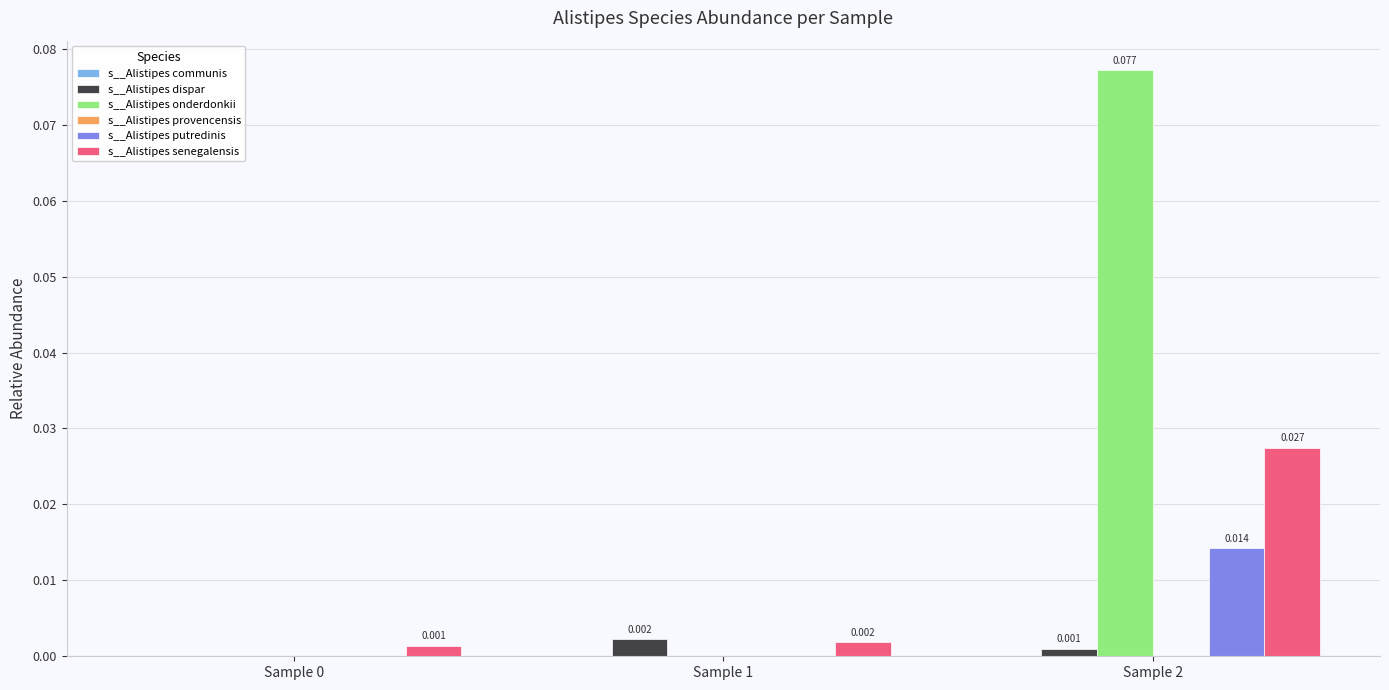

Which series changed the most between Sample 0 and Sample 1?

s__Alistipes dispar